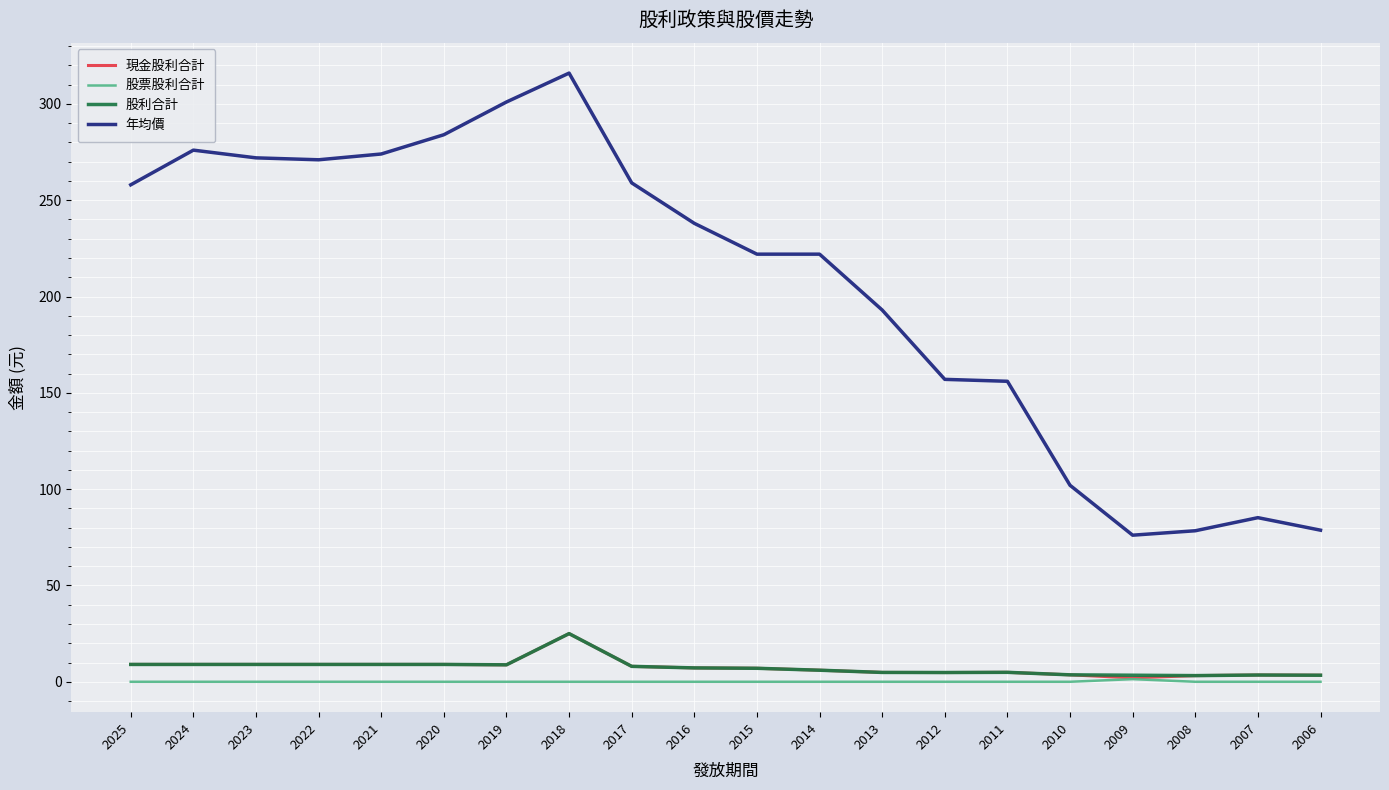

What is the sum of all 股利合計 values?

147.7